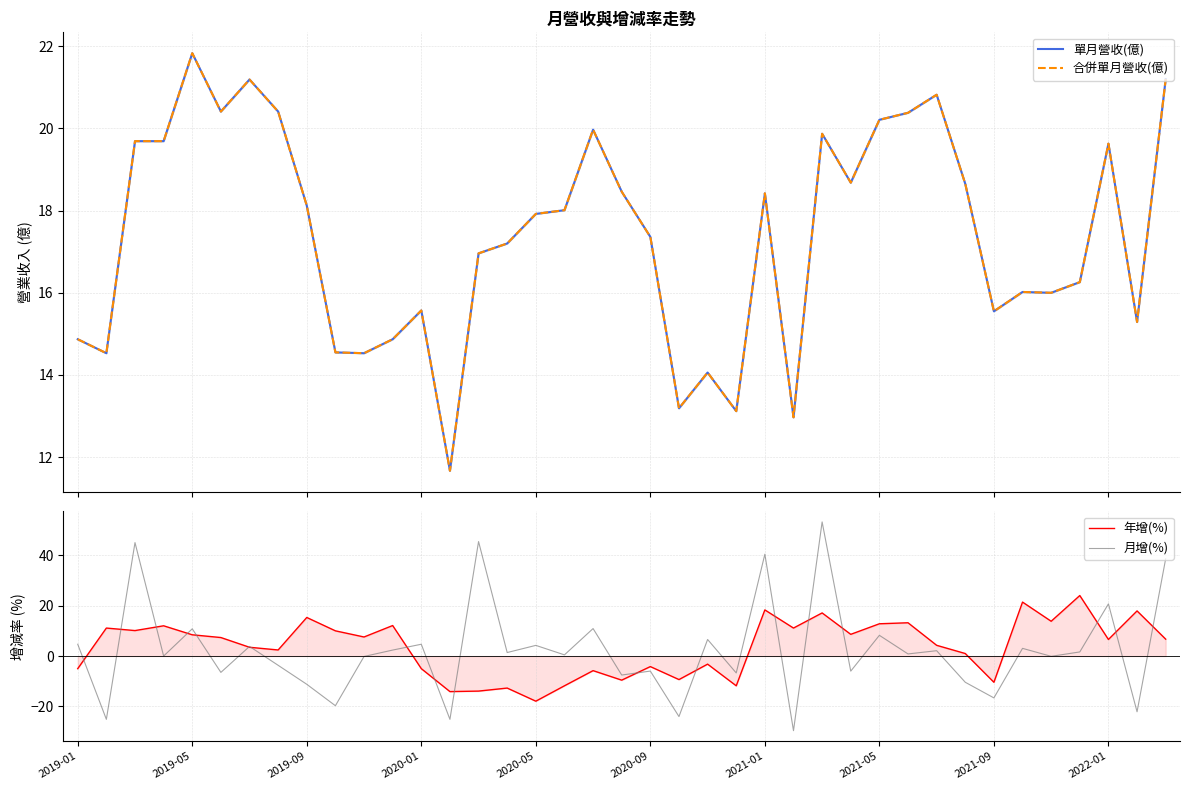

What is the label of the 39th point from the right?

2019-01